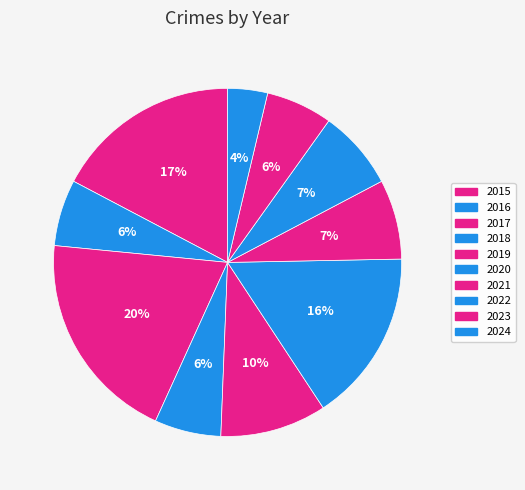

What percentage is the 2023 slice, to the nearest percent?

6%